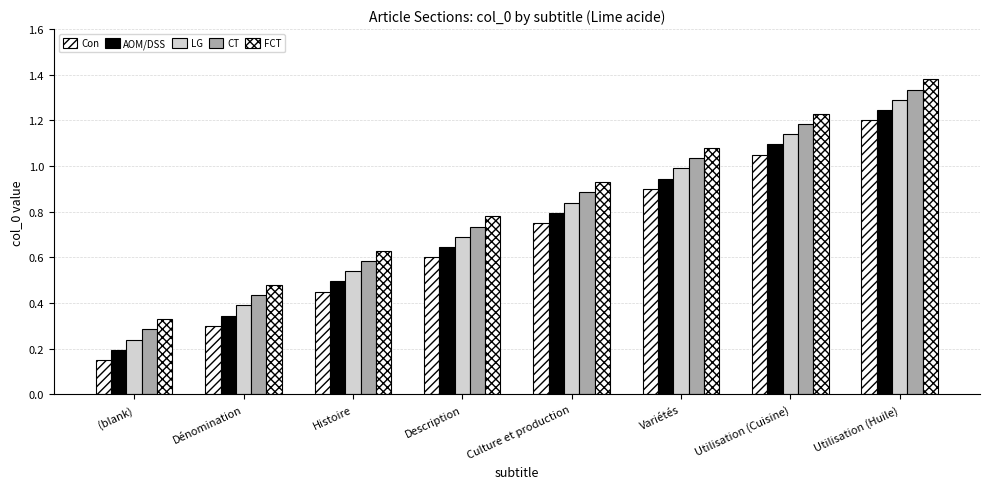

How many series are shown in this chart?

5